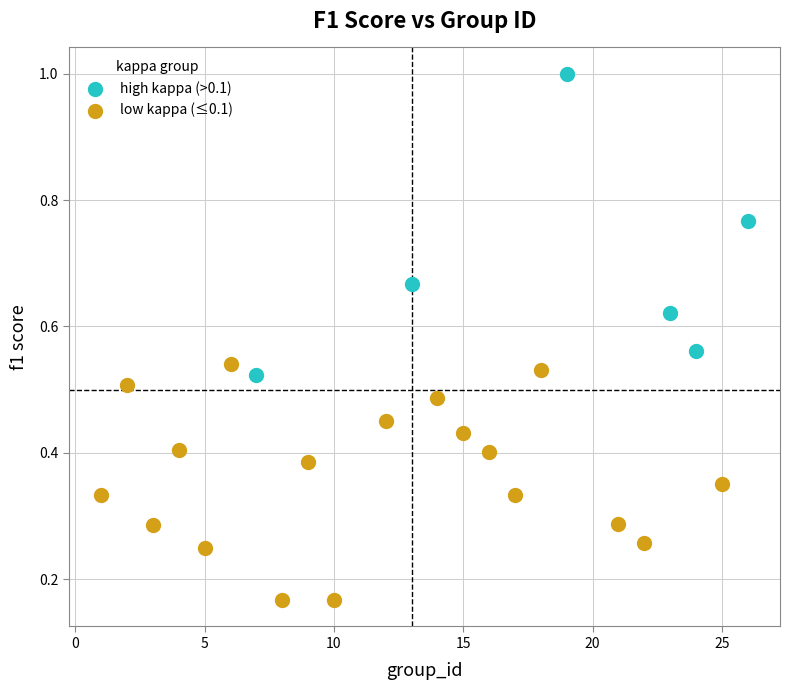

Which series has the widest spread of Y values?

high kappa (>0.1)